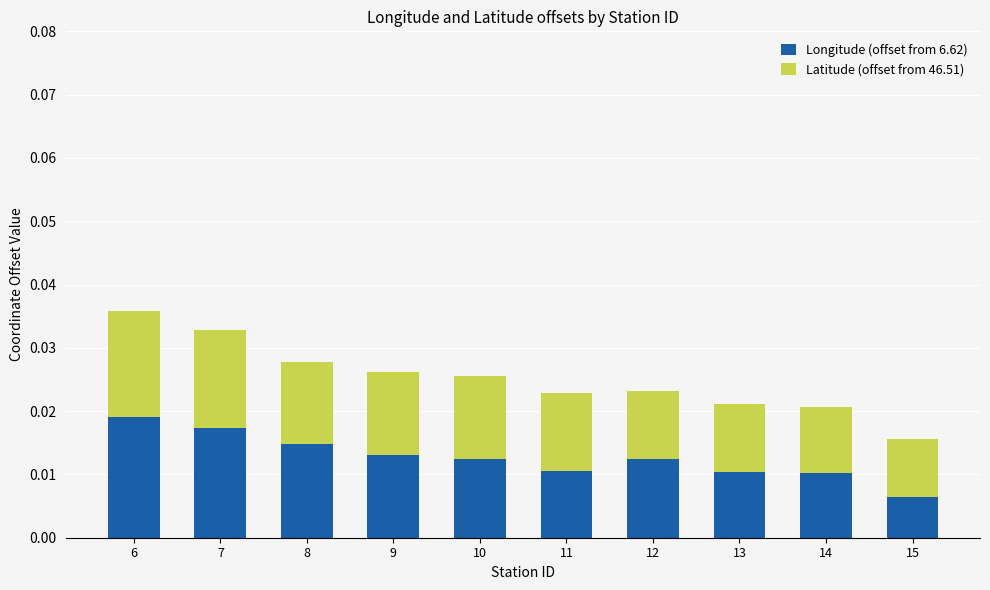

Count the Longitude (offset from 6.62) values in the range 0 to 1.

10